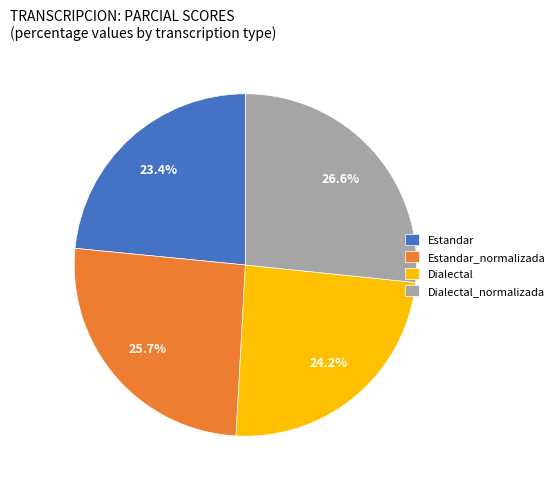

Between Estandar_normalizada and Estandar, which is larger?

Estandar_normalizada